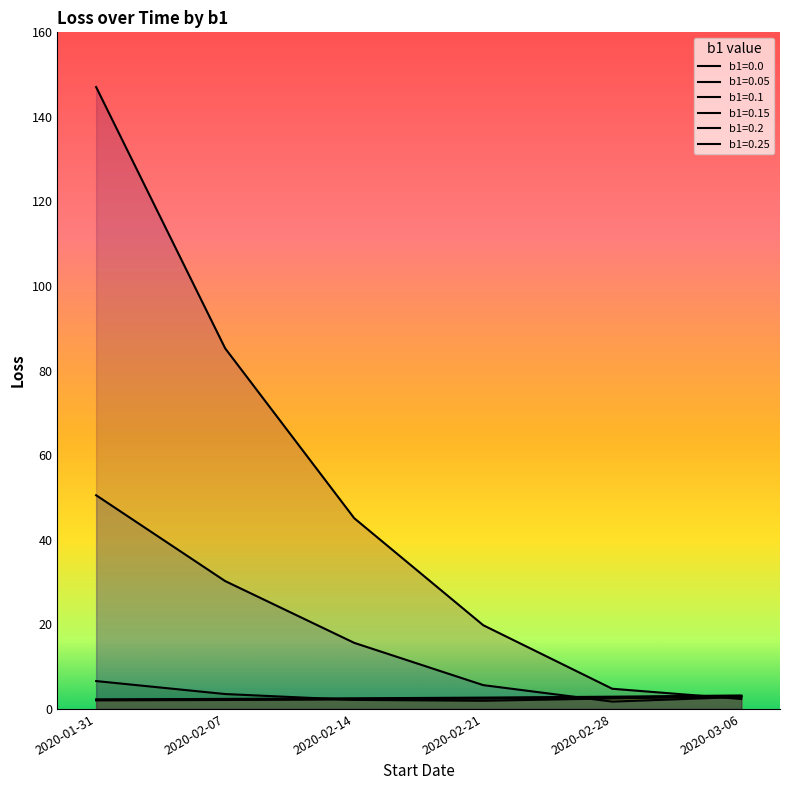

What is the average value of the b1=0.0 series?

2.7